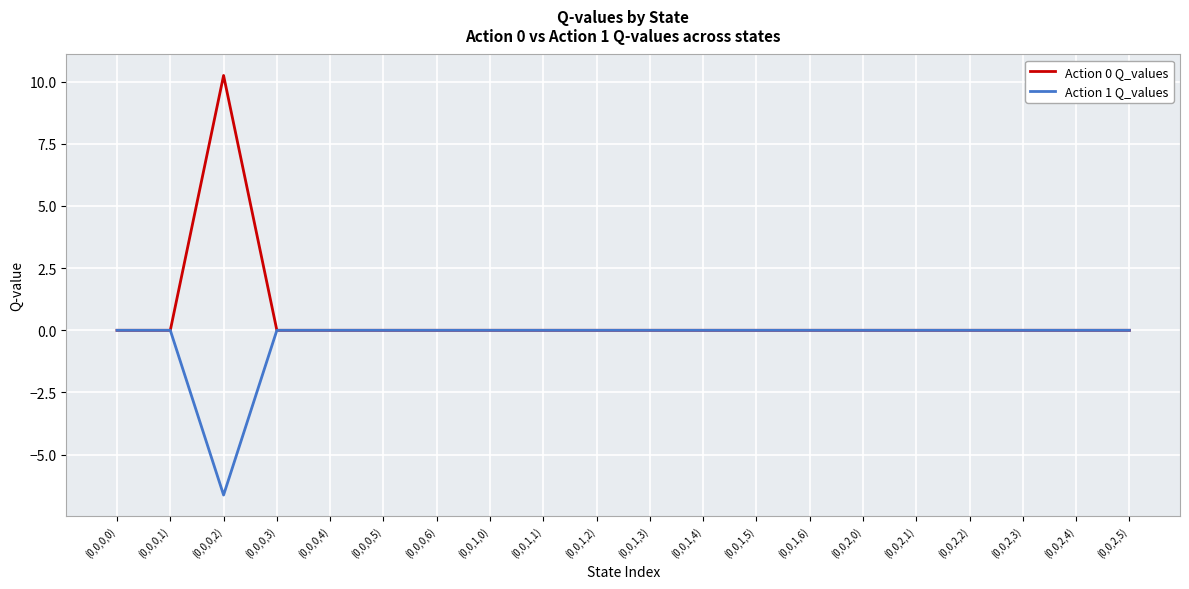

How many categories are shown in the chart?

20